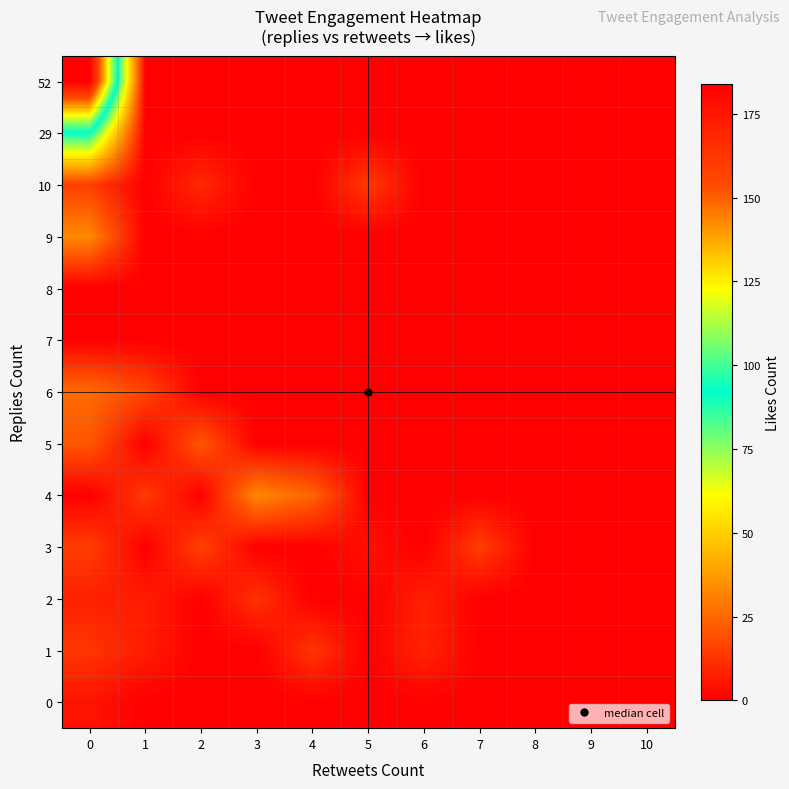

Reading left to right, extract all data points from this chart.

0: 0=5	1=0	2=0	3=0	4=0	5=0	6=0	7=0	8=0	9=0	10=0
1: 0=13	1=7	2=0	3=0	4=13	5=0	6=9	7=0	8=0	9=0	10=0
2: 0=8	1=7	2=0	3=12	4=0	5=0	6=8	7=0	8=0	9=0	10=0
3: 0=15	1=0	2=16	3=0	4=0	5=4	6=0	7=15	8=0	9=0	10=0
4: 0=0	1=14	2=0	3=33	4=24	5=0	6=0	7=0	8=0	9=0	10=0
5: 0=21	1=0	2=21	3=0	4=0	5=0	6=0	7=0	8=0	9=0	10=0
6: 0=26	1=17	2=0	3=0	4=0	5=0	6=0	7=0	8=0	9=0	10=0
7: 0=0	1=0	2=0	3=0	4=0	5=0	6=0	7=0	8=0	9=0	10=0
8: 0=0	1=0	2=0	3=0	4=0	5=0	6=0	7=0	8=0	9=0	10=0
9: 0=33	1=0	2=0	3=0	4=0	5=0	6=0	7=0	8=0	9=0	10=0
10: 0=15	1=0	2=10	3=0	4=0	5=14	6=0	7=0	8=0	9=0	10=0
29: 0=91	1=0	2=0	3=0	4=0	5=0	6=0	7=0	8=0	9=0	10=0
52: 0=184	1=0	2=0	3=0	4=0	5=0	6=0	7=0	8=0	9=0	10=0